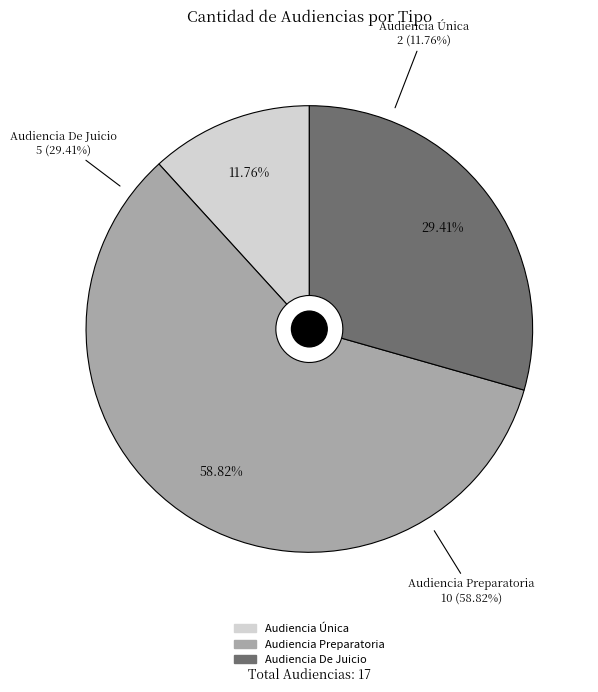

How many slices are in this pie chart?

3